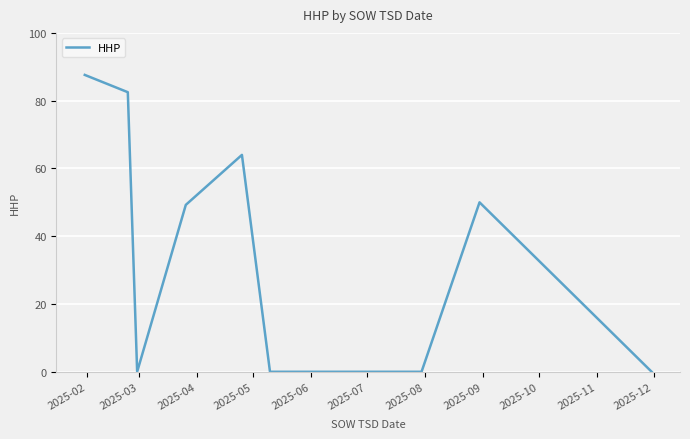

What is the maximum value shown in the chart?

87.6